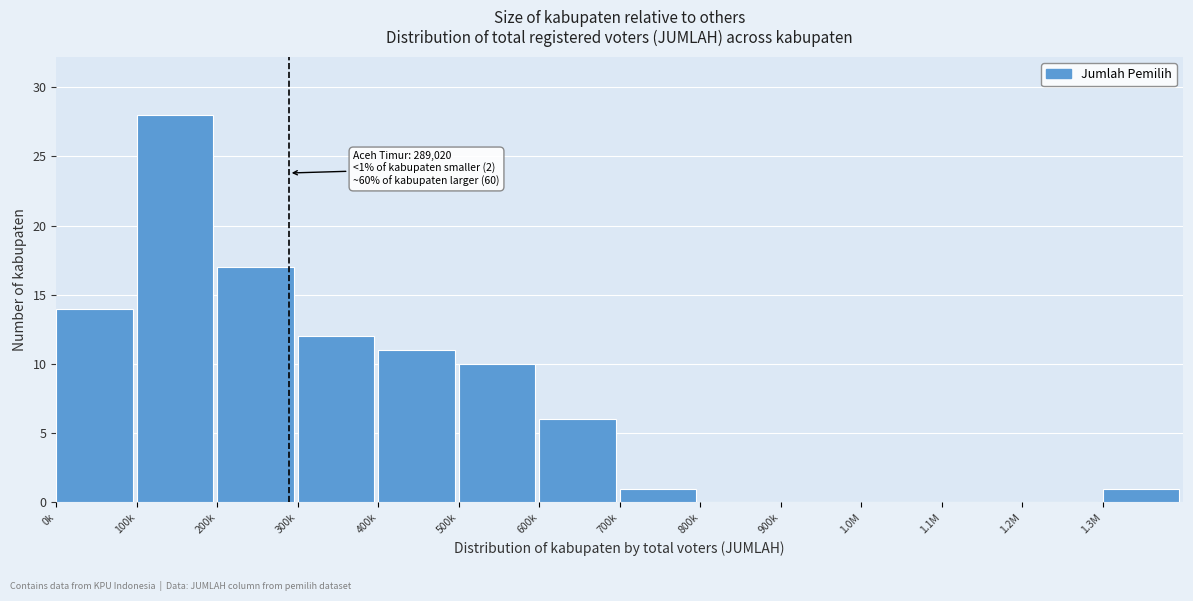

Reading right to left, extract all data points from this chart.

1.3M=1	1.2M=0	1.1M=0	1.0M=0	900k=0	800k=0	700k=1	600k=6	500k=10	400k=11	300k=12	200k=17	100k=28	0k=14